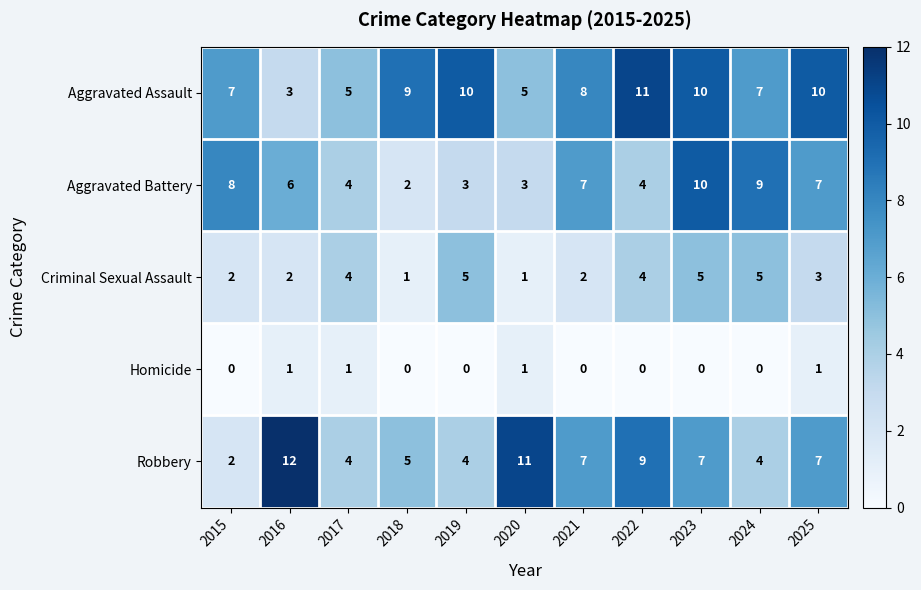

Which label corresponds to the largest value in the chart?

2016